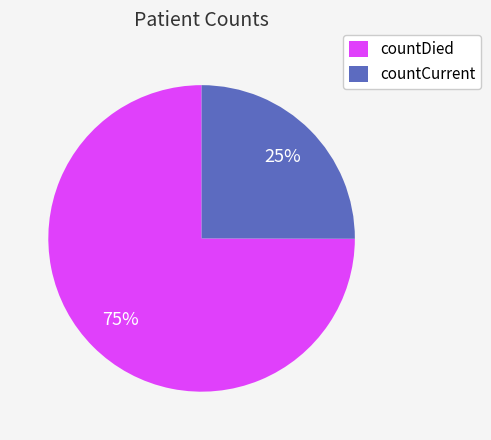

Approximately how many times larger is the value at countDied compared to countCurrent?

3.0